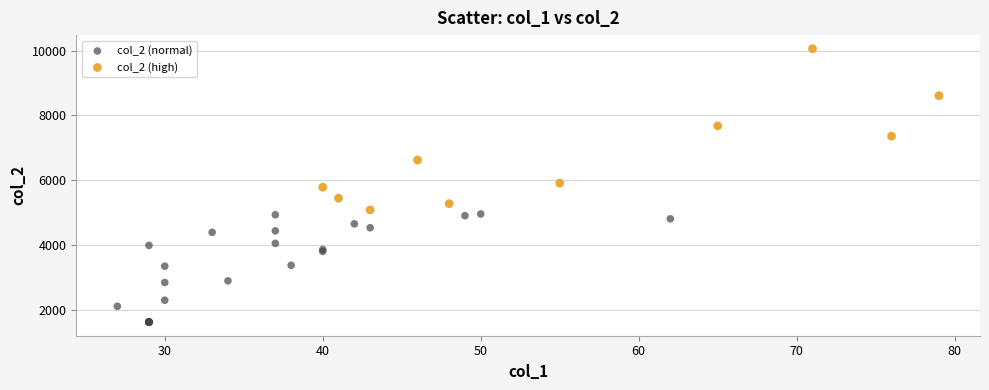

What are all the series names shown in the legend?

col_2 (normal), col_2 (high)